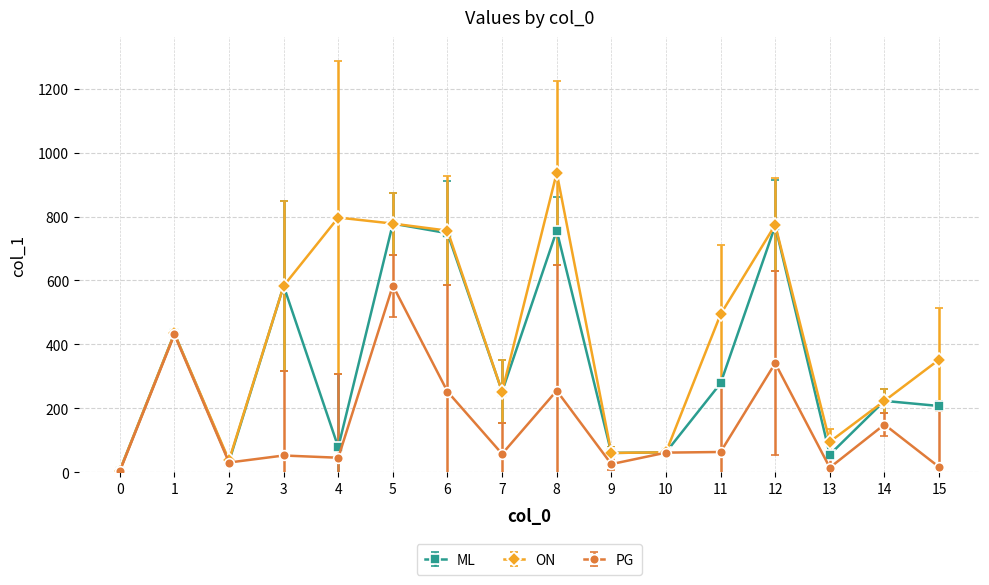

Is this an area chart (filled region under the line)?

No